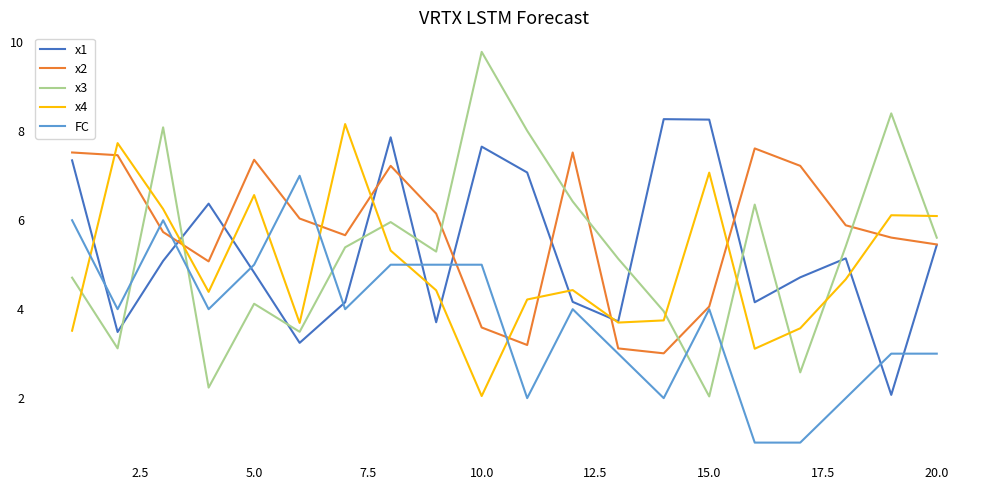

Which series has the largest range (max minus min)?

x3